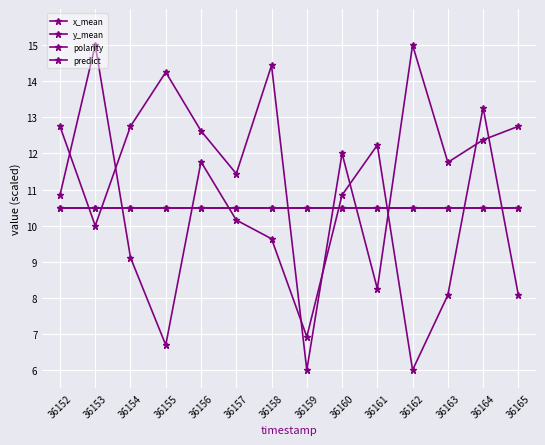

Is this an area chart (filled region under the line)?

No